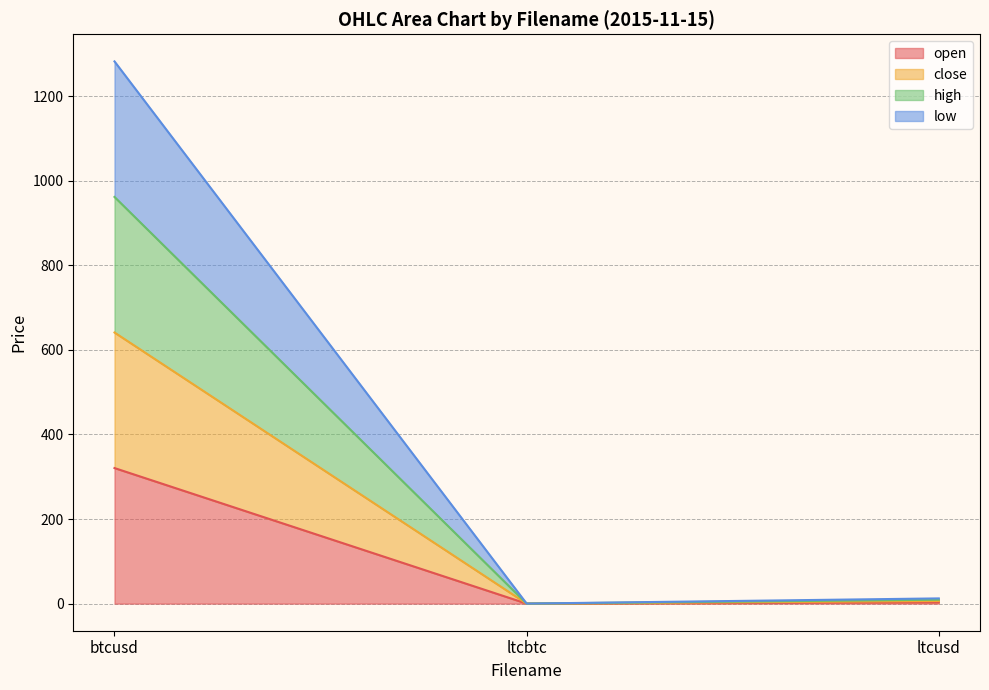

What is the label of the 1st point from the left?

btcusd